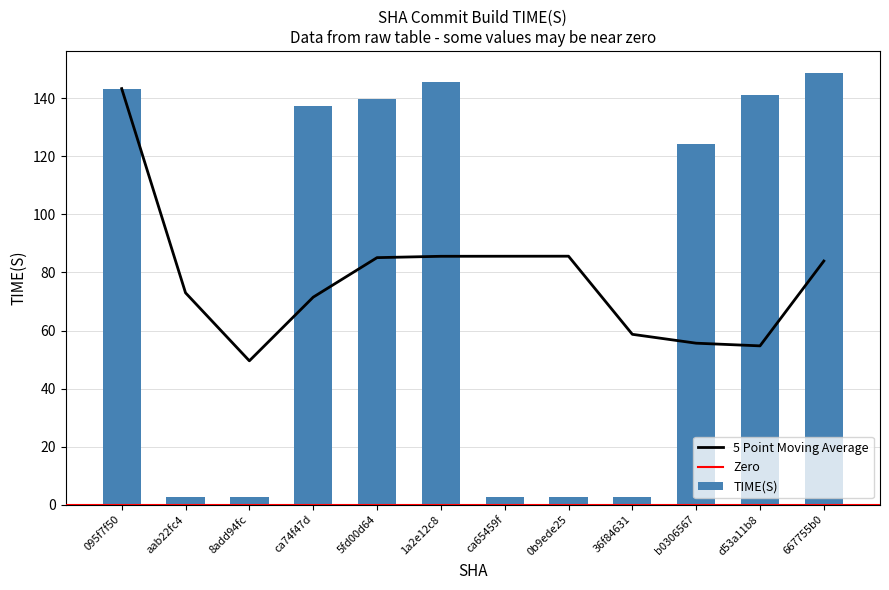

Which series changed the most between 5fd00d64 and 667755b0?

TIME(S)